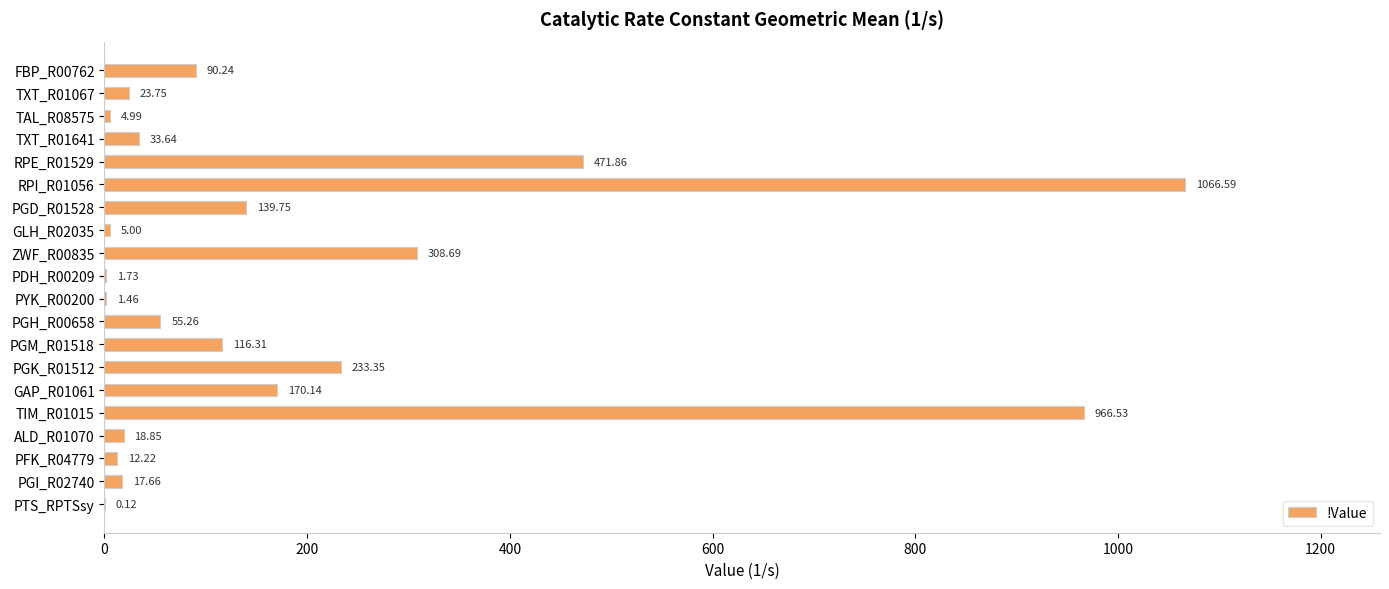

Count the number of data series in this chart.

1